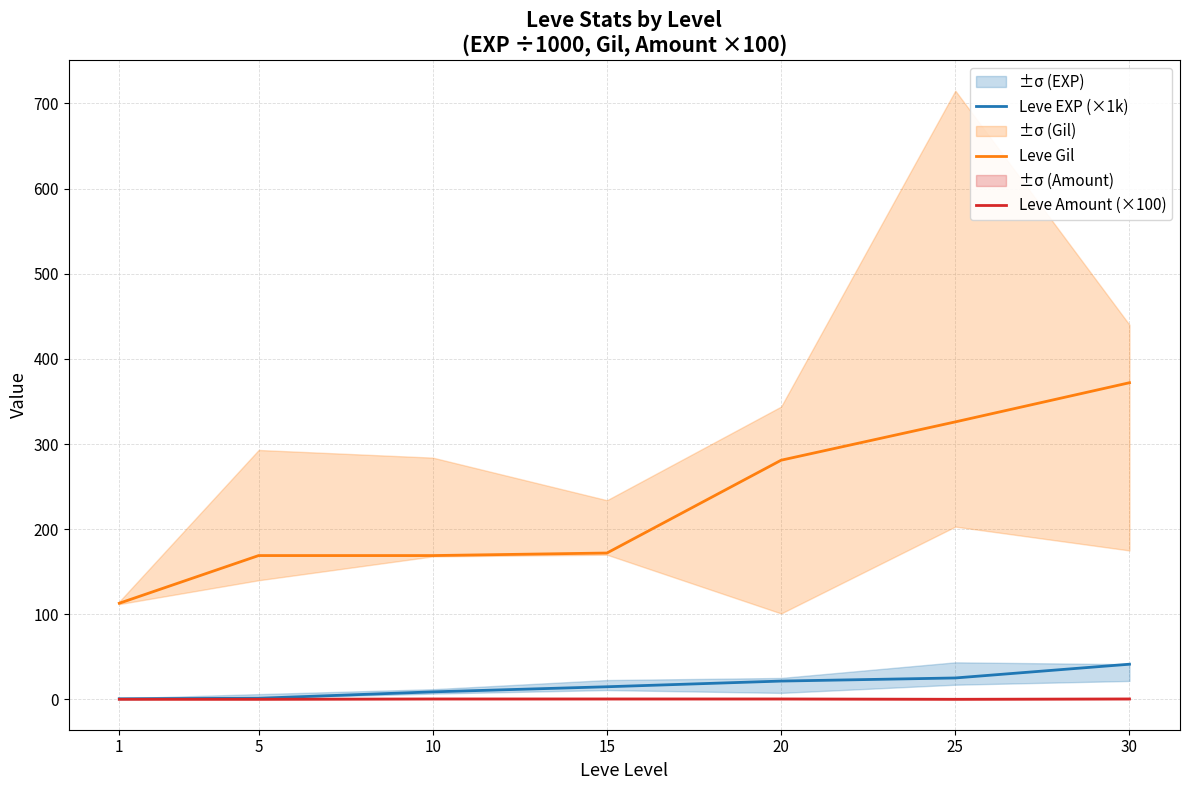

True or false: Leve Amount (×100) has a value of 0.9 at 20.

False